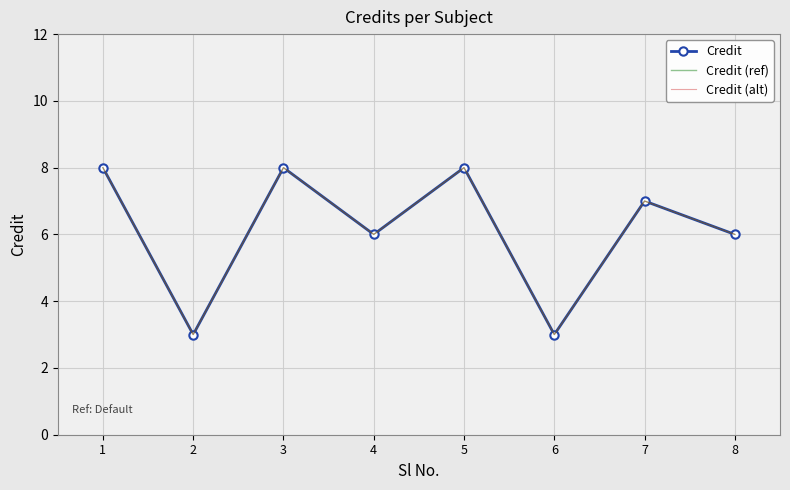

True or false: Credit (alt) has a value of 4 at 6.

False